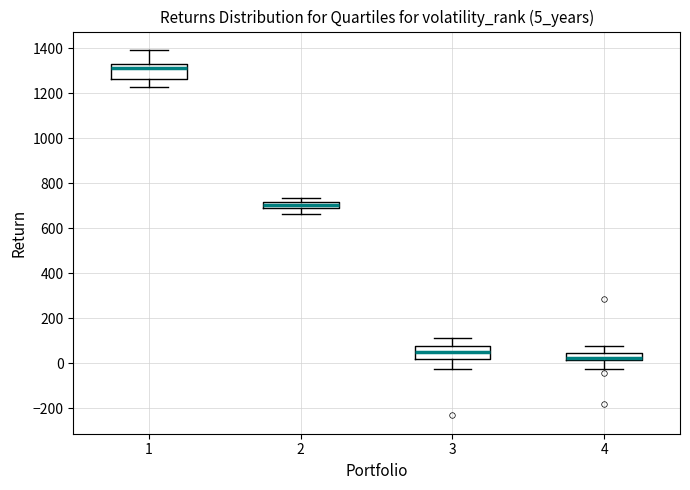

Where does the median line of the box at x = 2 sit on the y-axis? The values are not printed on the chart, so give them approximately, as read against the axis.

700